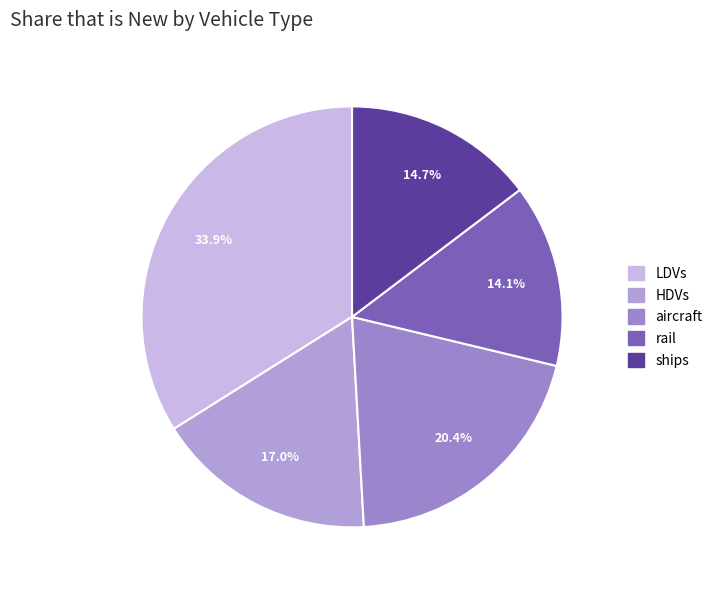

To the nearest percent, what is the average slice percentage?

20%